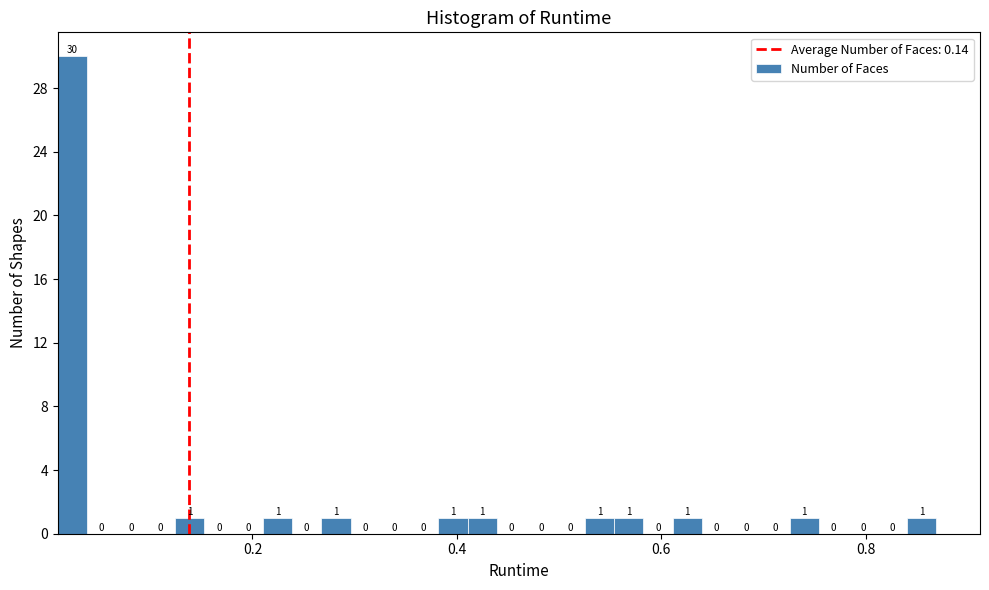

Around what value on the x-axis is the tallest bar? Give the approximate position of its centre, as read against the axis.

0.02